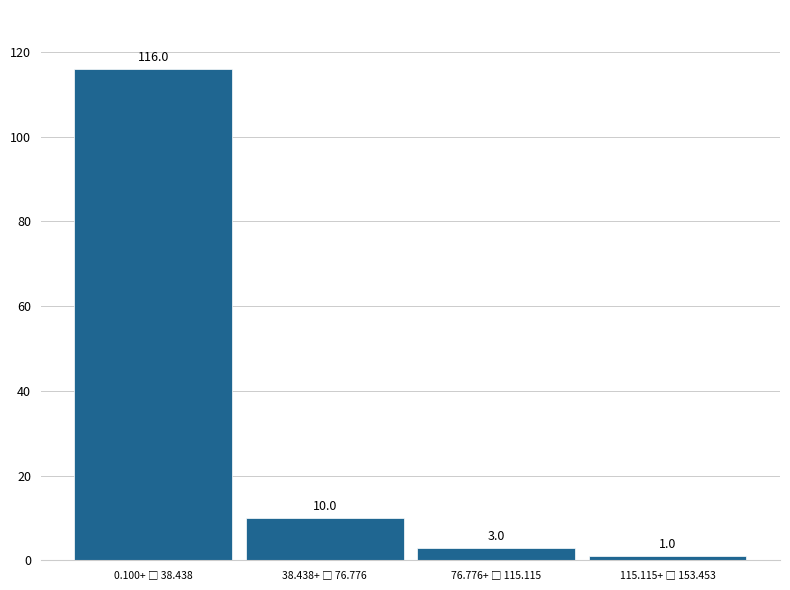

Reading left to right, list all the values displayed in this chart.

116	10	3	1